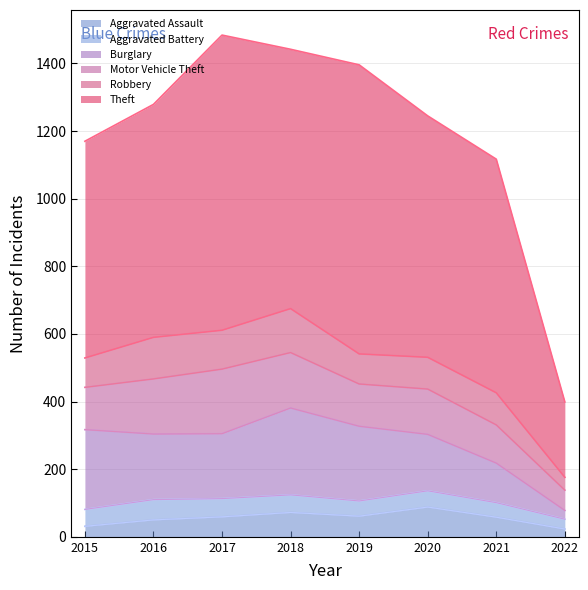

At which category is the sum across all series the highest?

2017